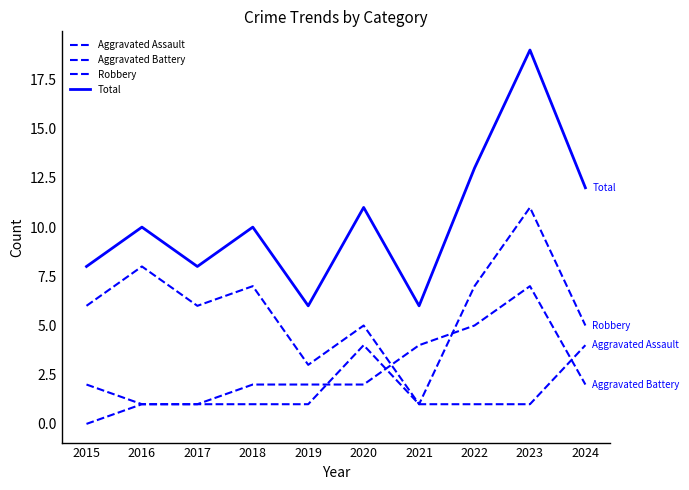

Does the chart have visible grid lines?

No